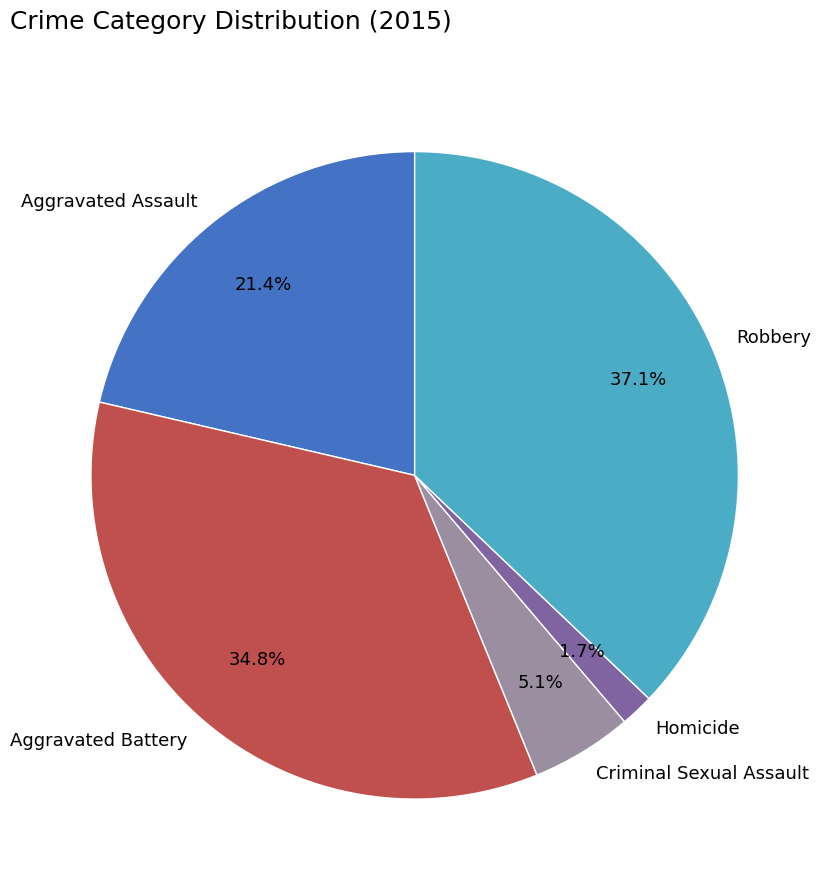

Which slice is the smallest?

Homicide